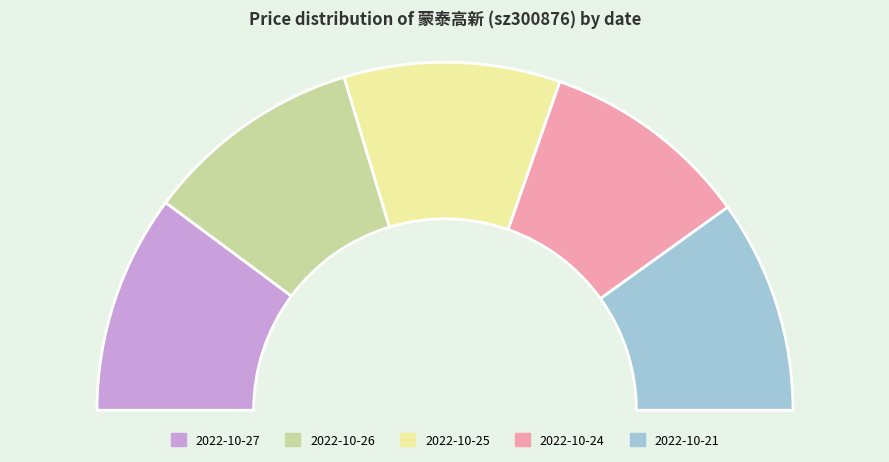

Does 2022-10-21 account for over 50% of the chart?

No